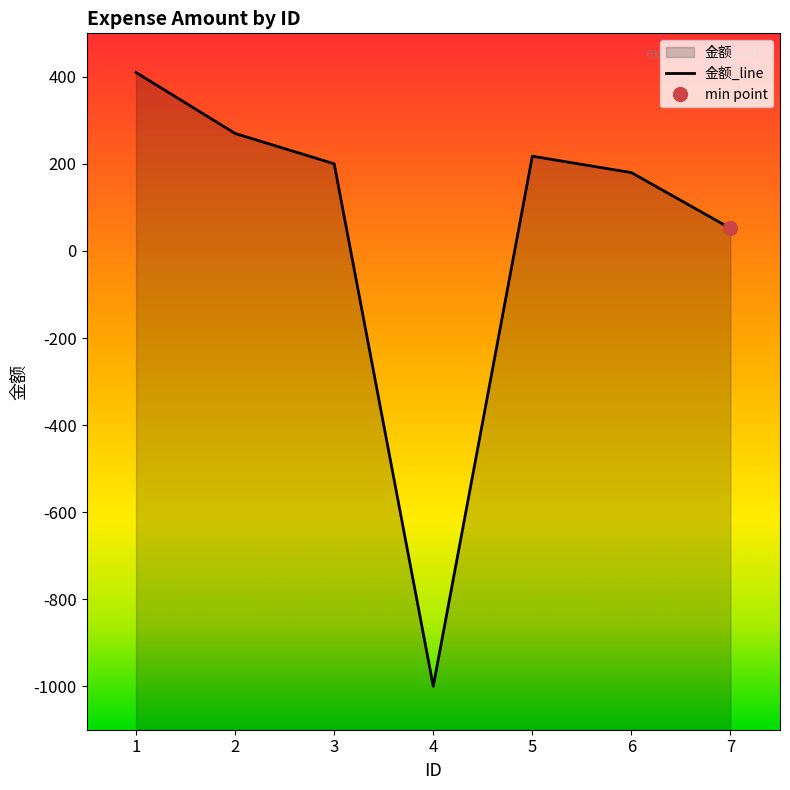

How many points are higher than both their immediate neighbors (excluding endpoints)?

1